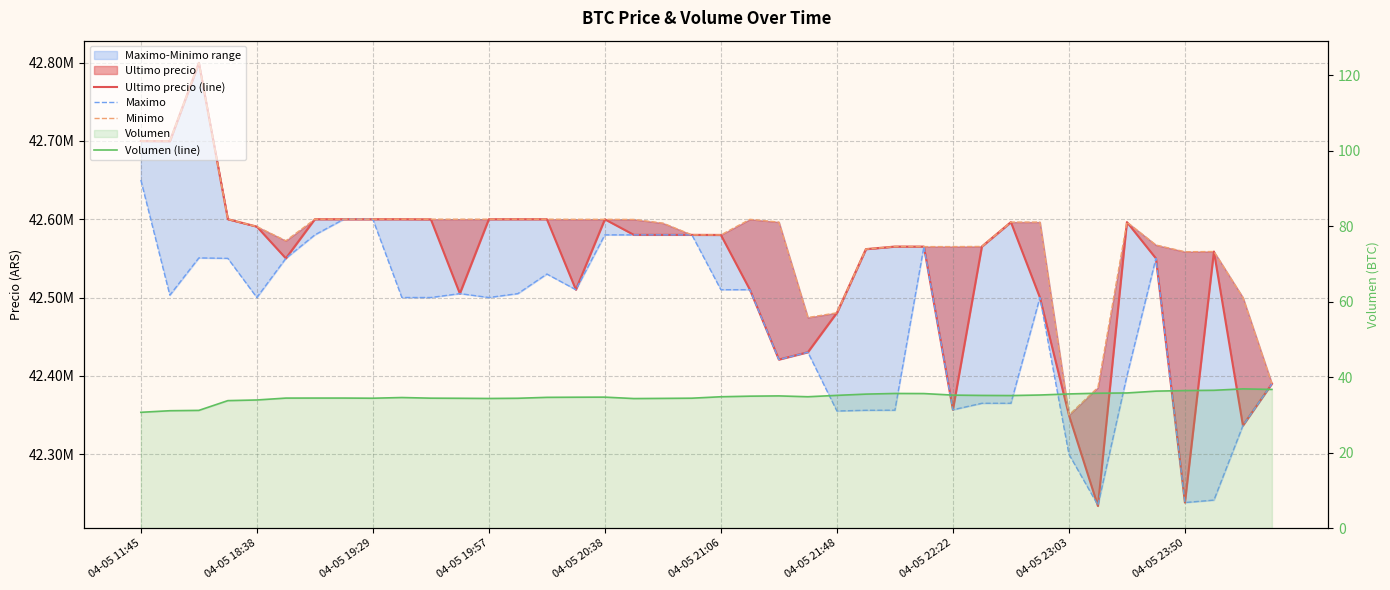

True or false: Volumen (line) has a value of 36.8 at 39.

True